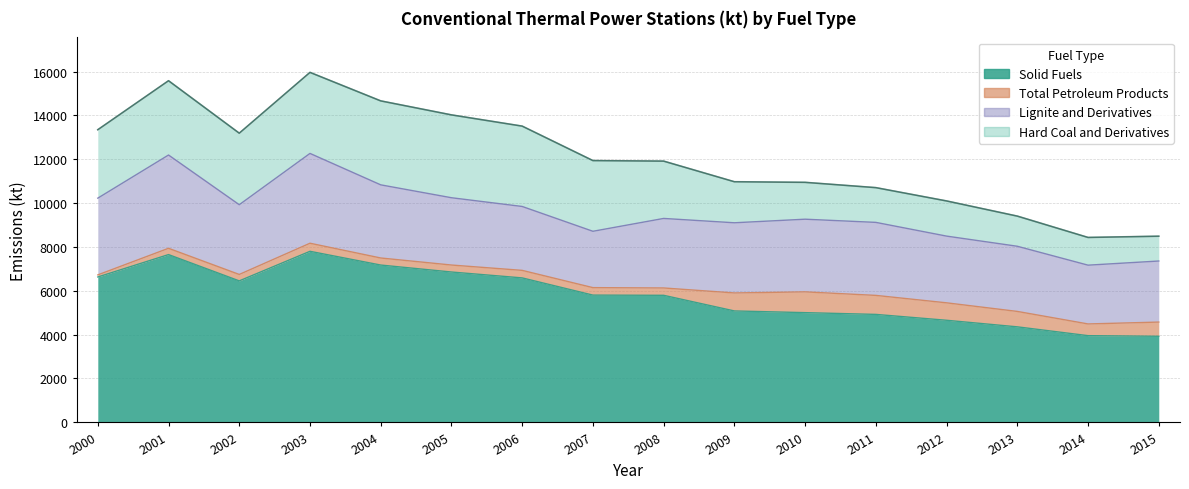

Is it true that Total Petroleum Products equals 534.3 at 2014?

True